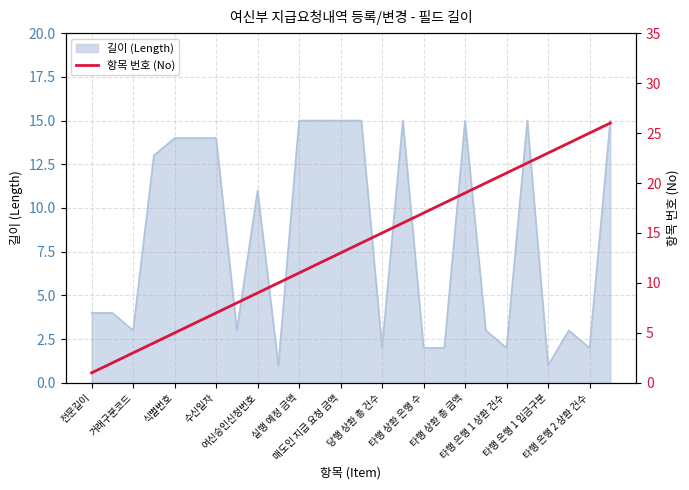

True or false: the data shows 9 at 실행 예정 금액.

False